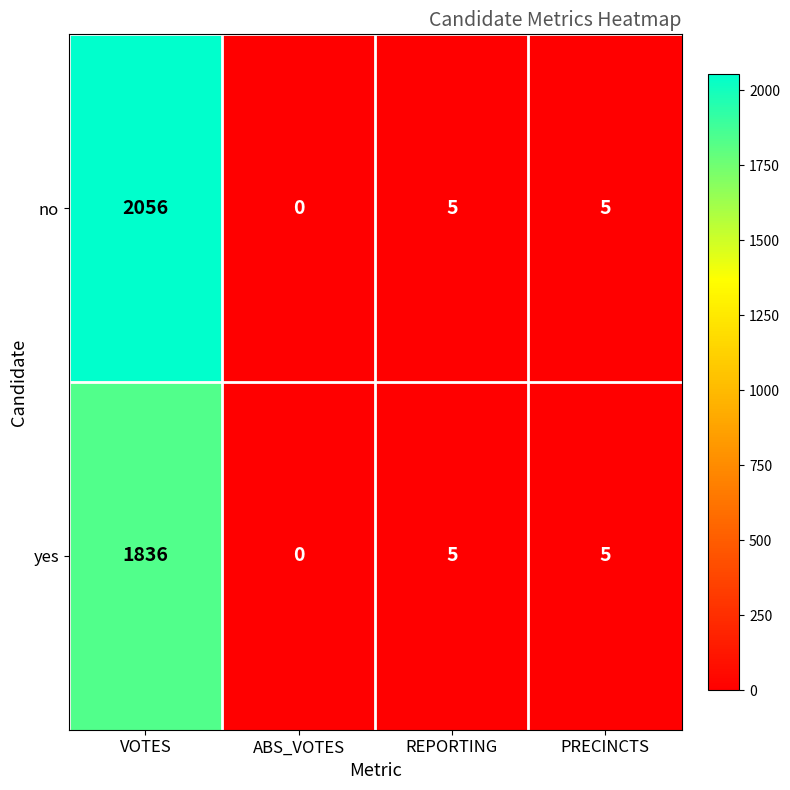

Which category has the lowest value across all series?

ABS_VOTES